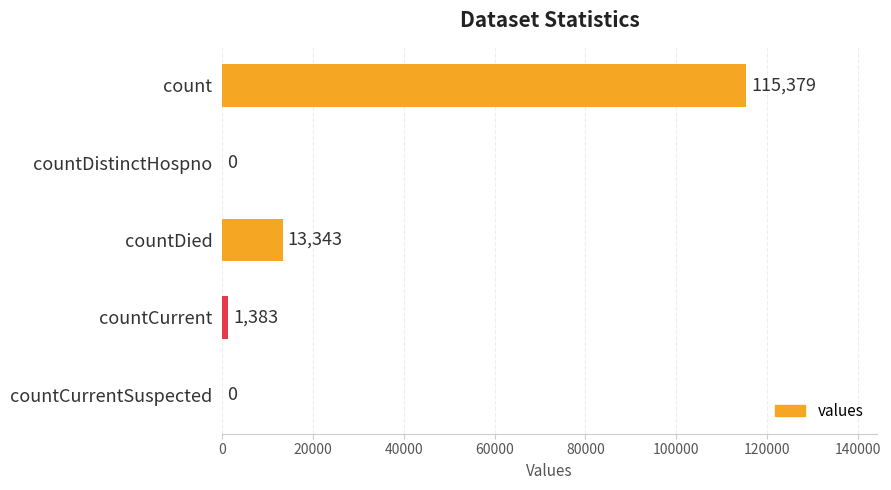

What is the change in value from count to countDistinctHospno?

-115379